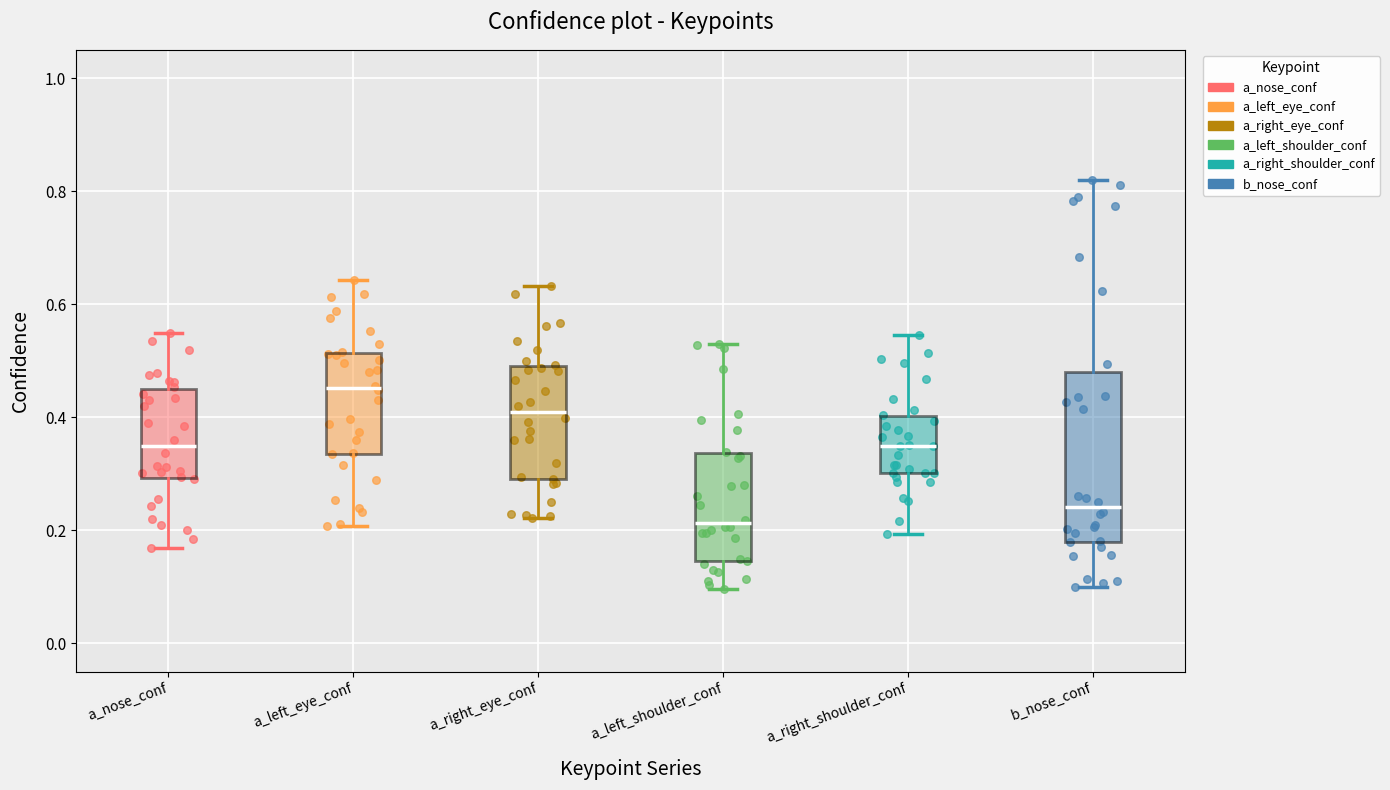

Which box has the lowest median line?

a_left_shoulder_conf